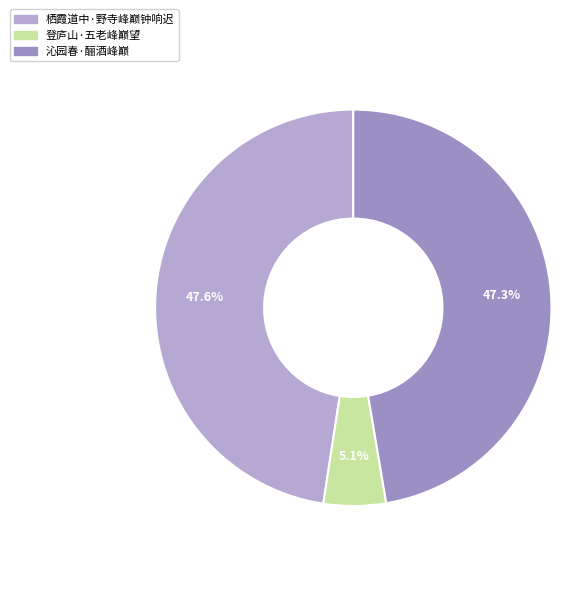

To the nearest percent, what percentage of the pie is 沁园春·酾酒峰巅?

47%